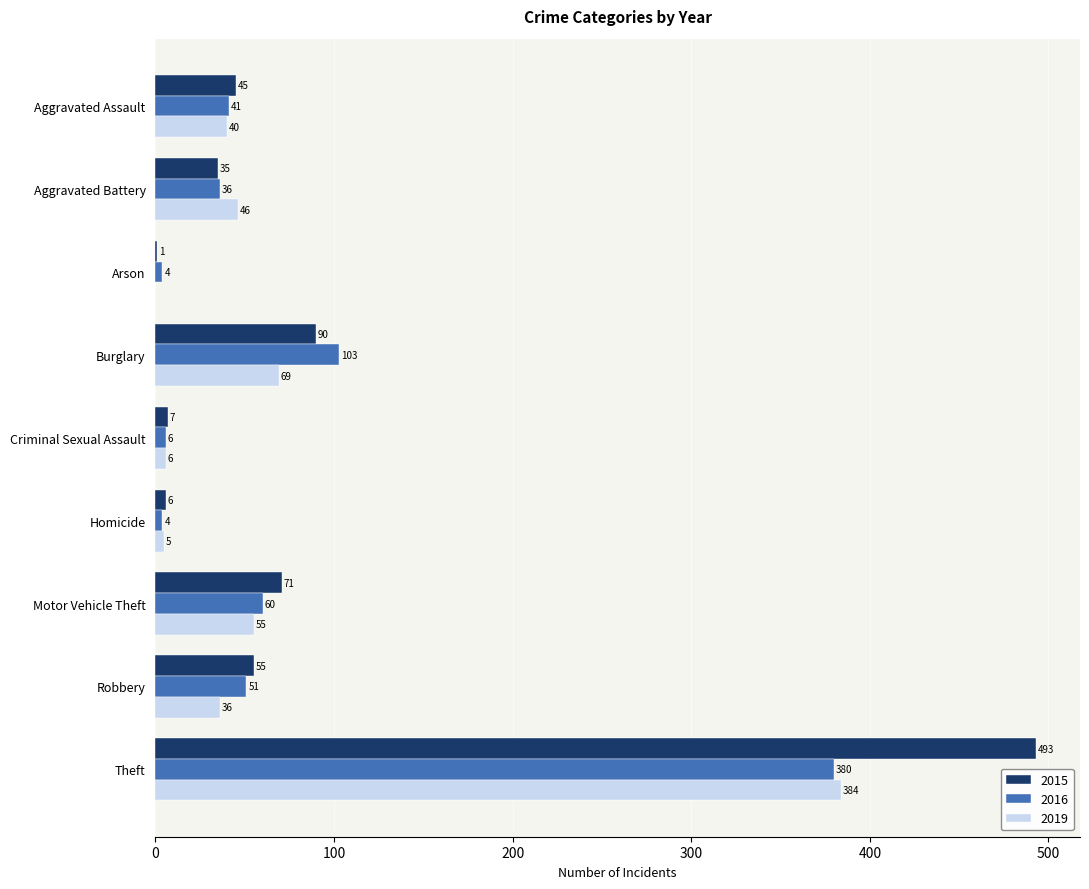

Which series has the largest total across all categories?

2015